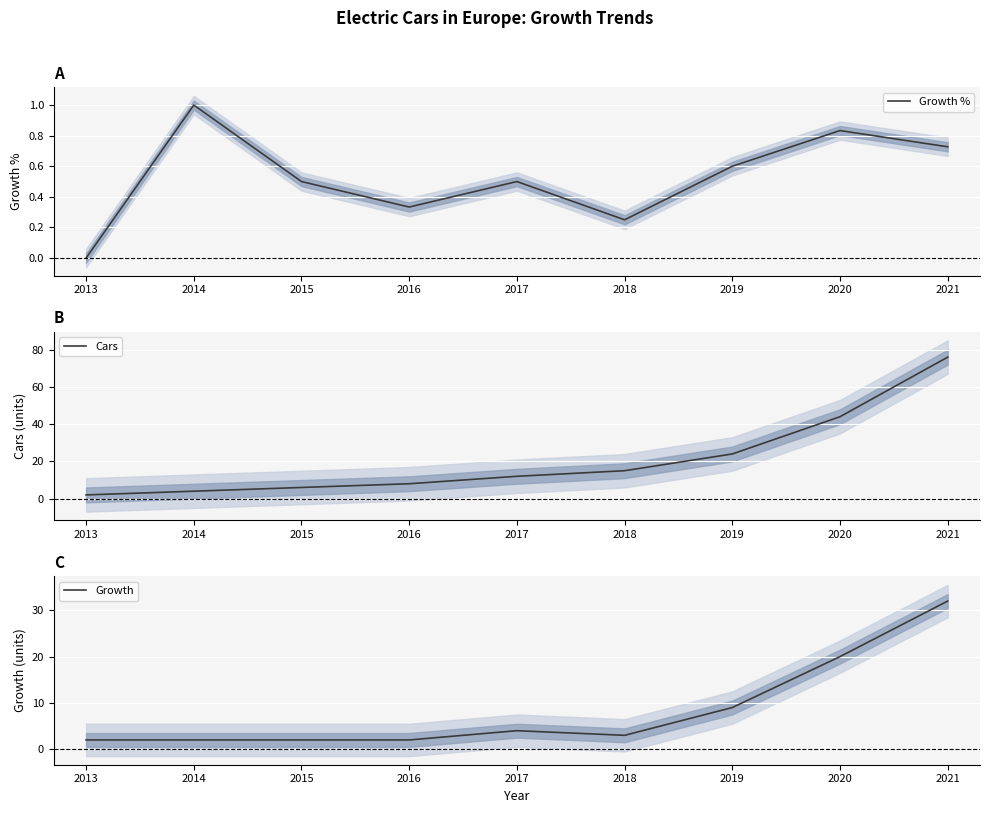

Which category has the highest value in the Growth series?

2021